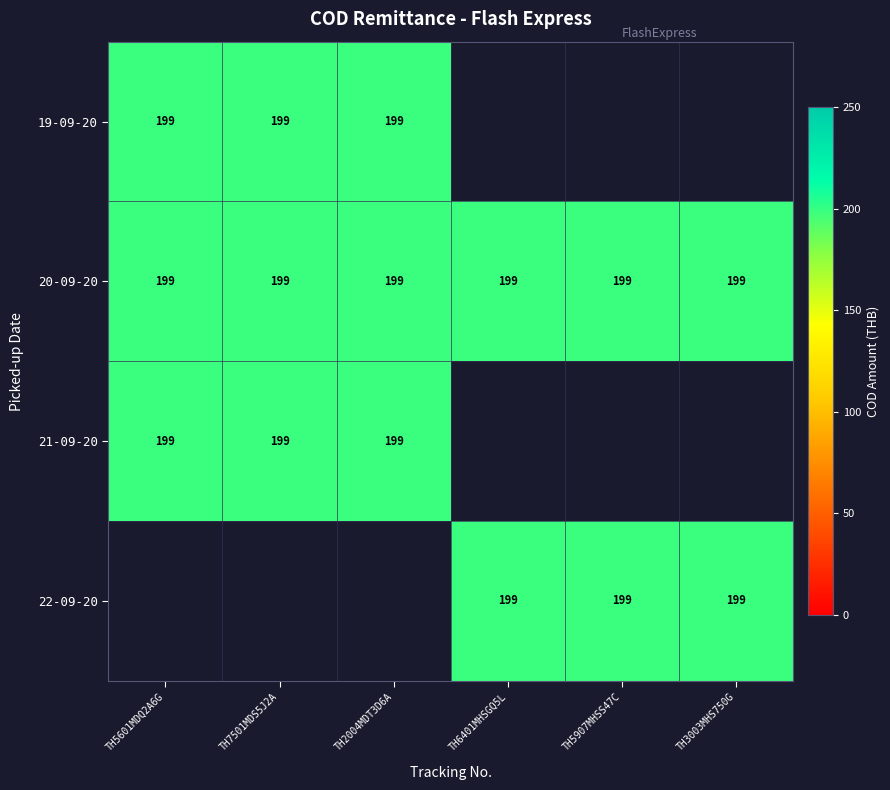

What is the total value across all series at TH7501MDS5J2A?

597